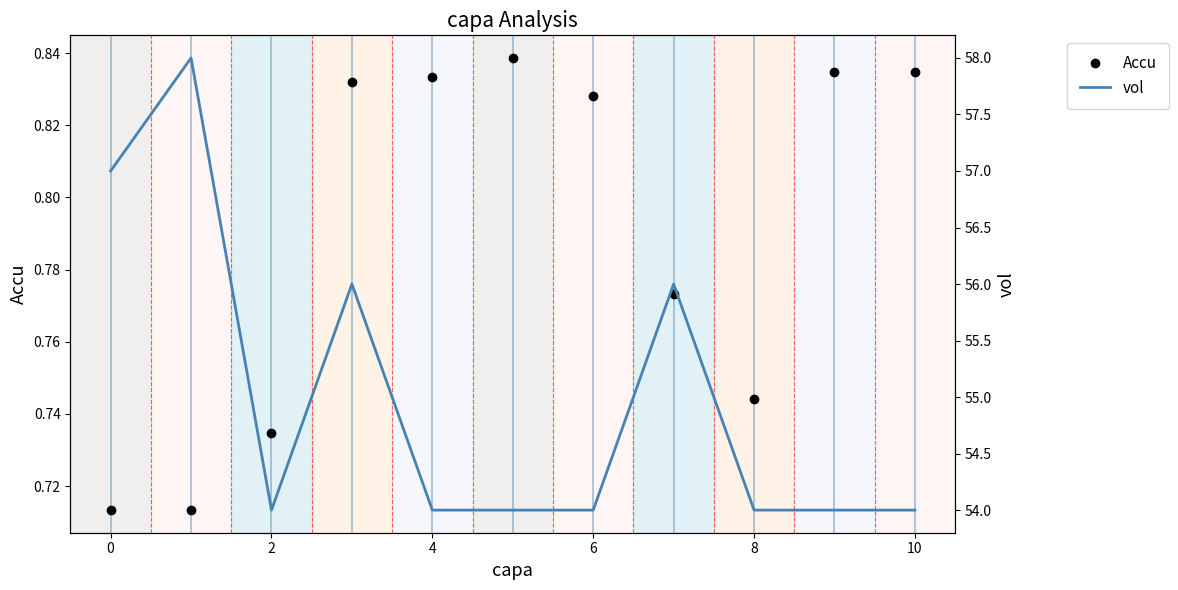

At 9, list the series in order from smallest to largest.

Accu, vol